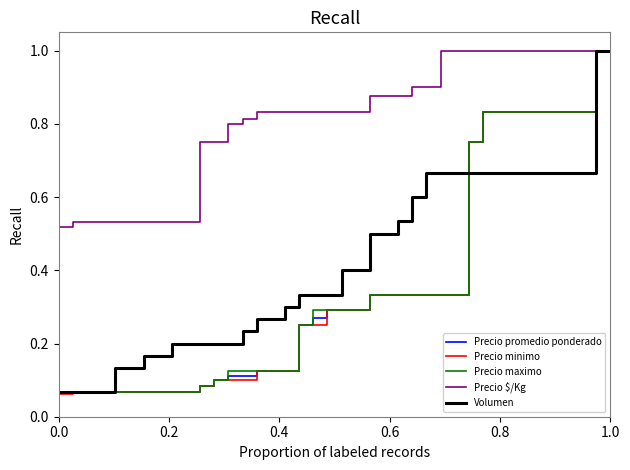

What is the highest value of the Precio promedio ponderado series?

1.0